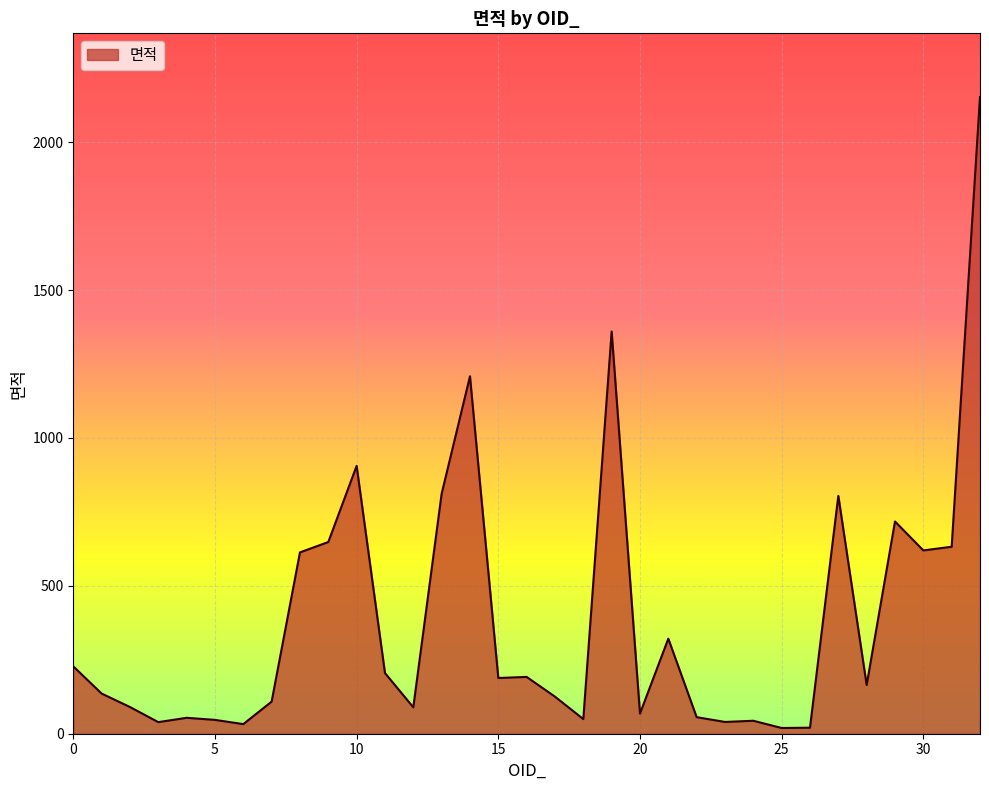

What is the maximum value shown in the chart?

2152.9